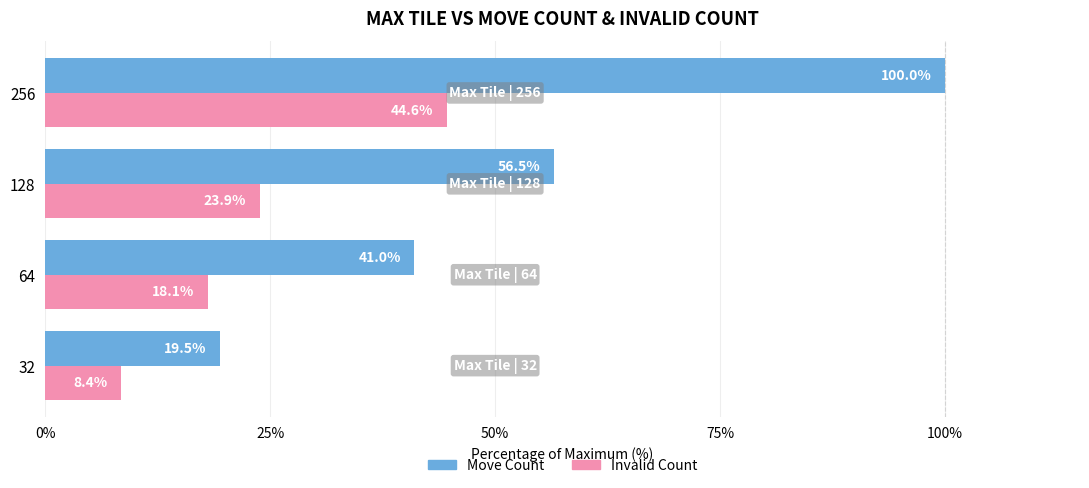

How many categories are shown in the chart?

4